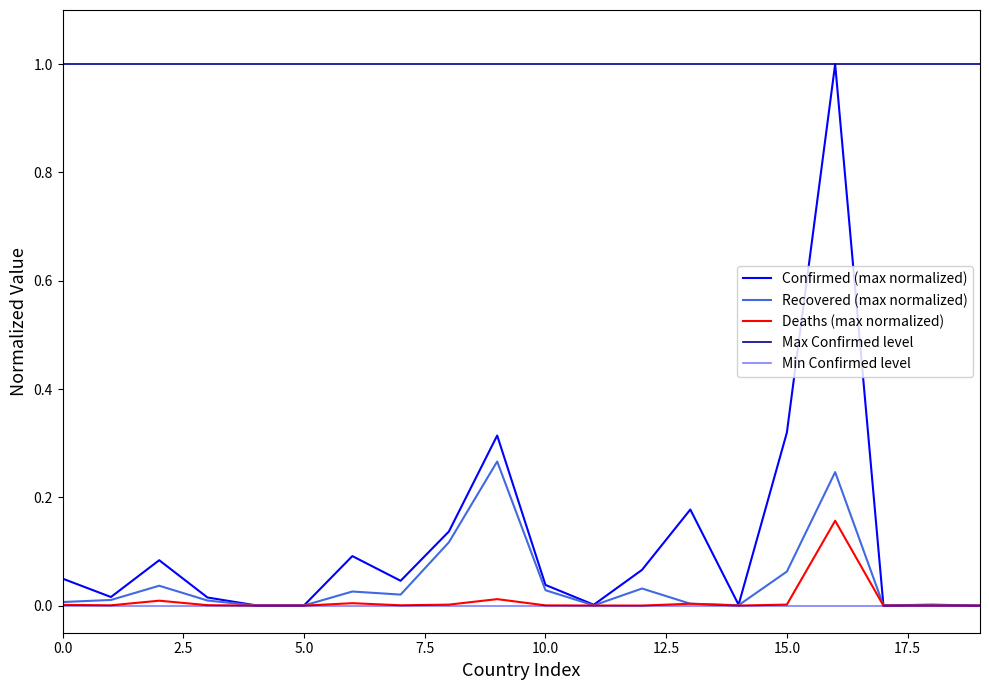

What is the label of the 7th point from the right?

13